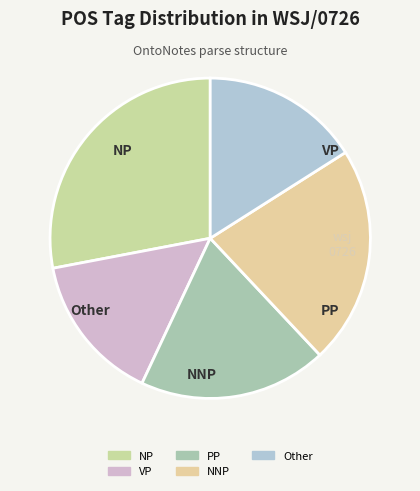

What is the largest slice in the pie chart?

NP